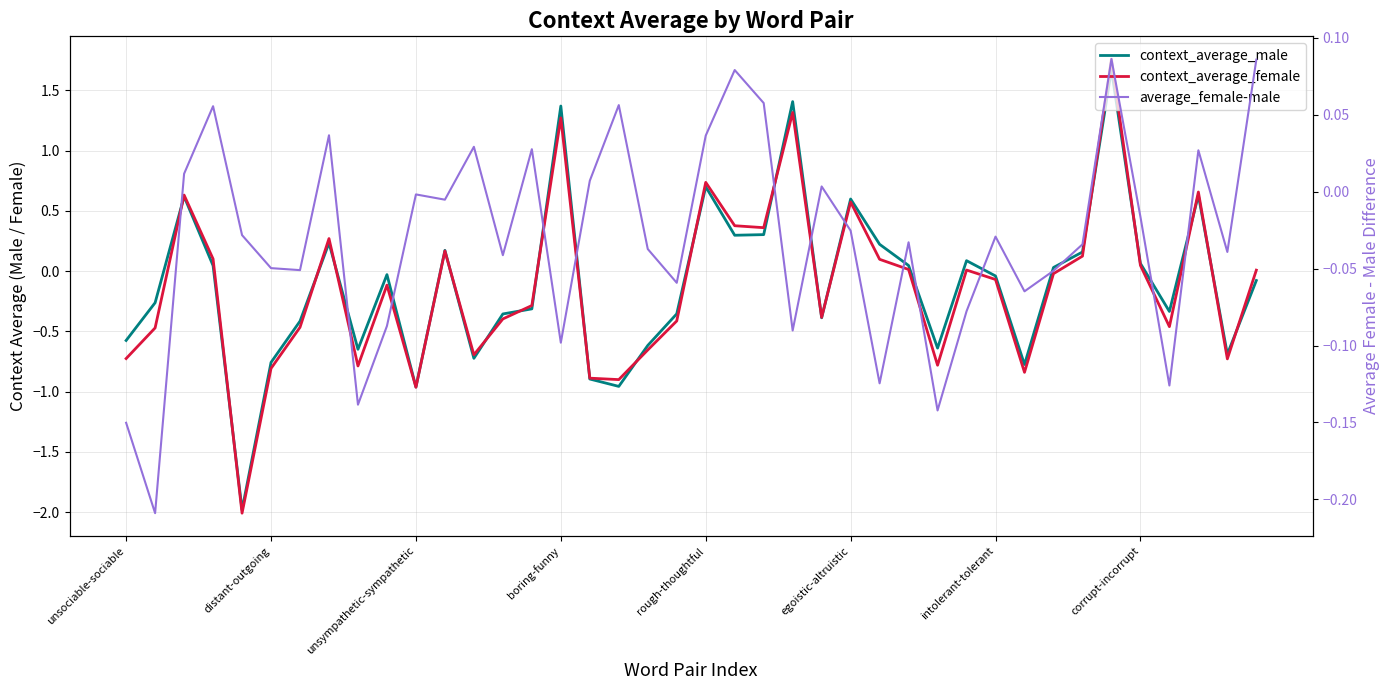

What position from the right is 23?

17